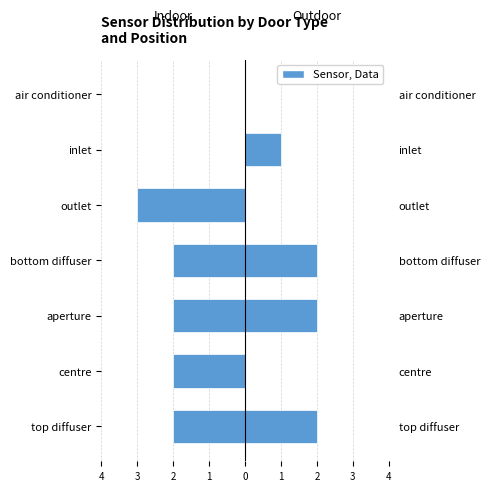

What is the sum of all outdoor values?

7